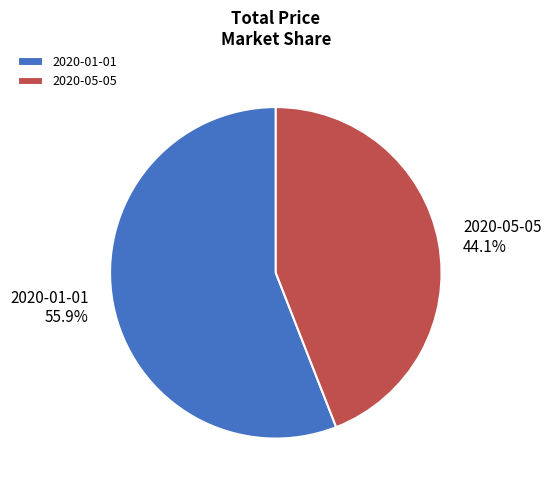

The 2020-01-01 slice represents 56% of the pie. True or false?

True